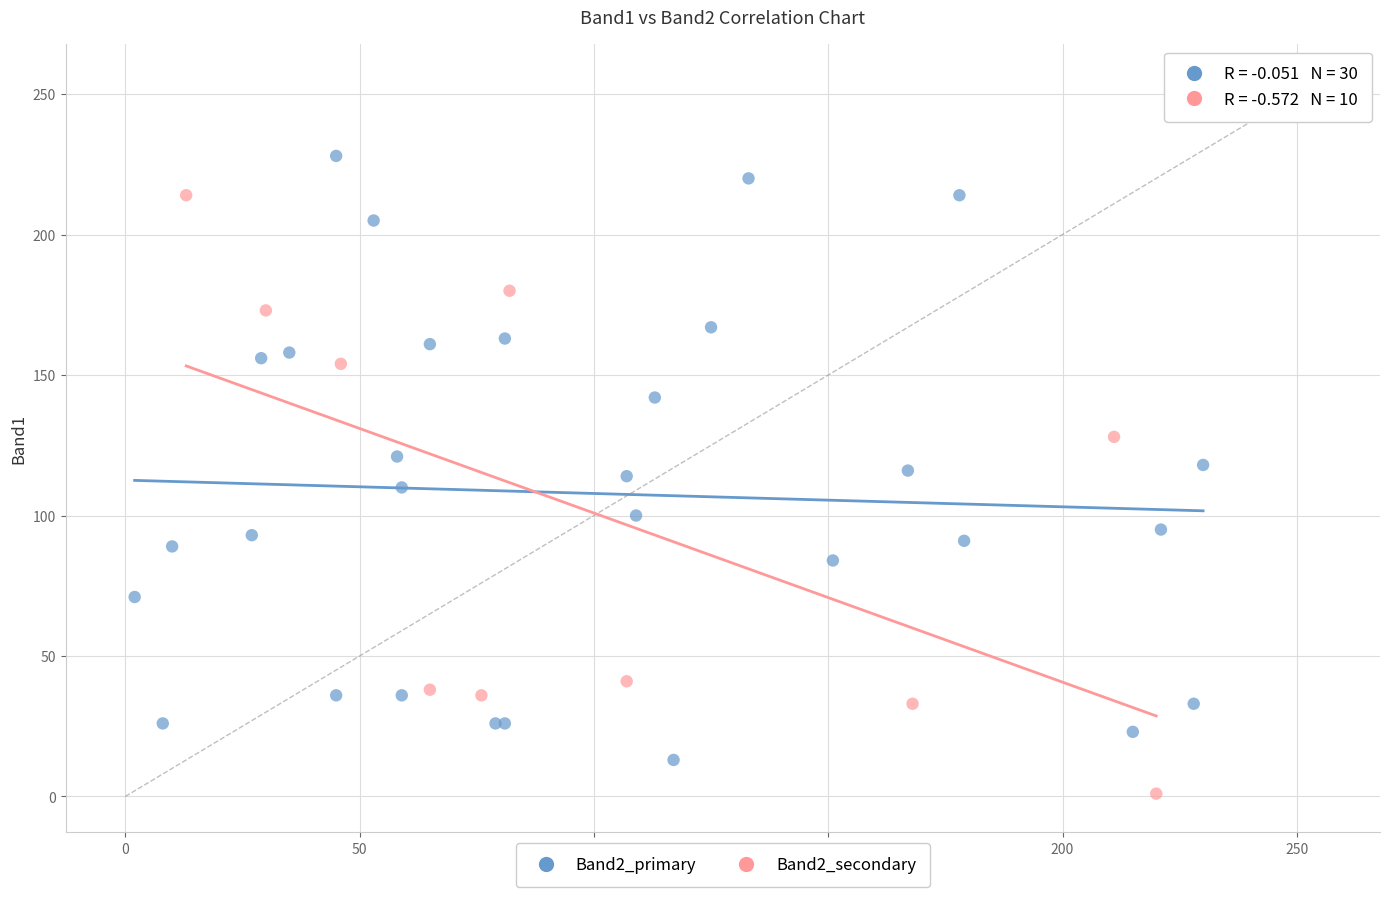

Which series contains the highest Y value?

Band2_primary